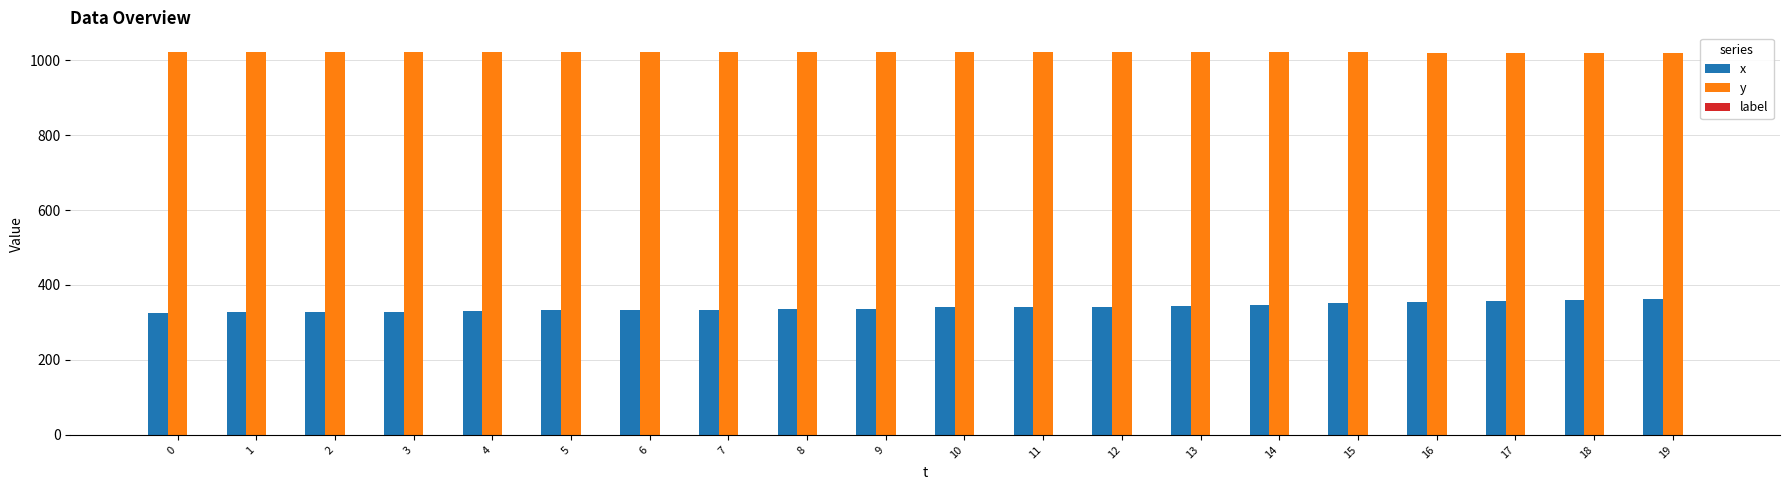

Are the bars grouped side by side (vs. stacked)?

Yes